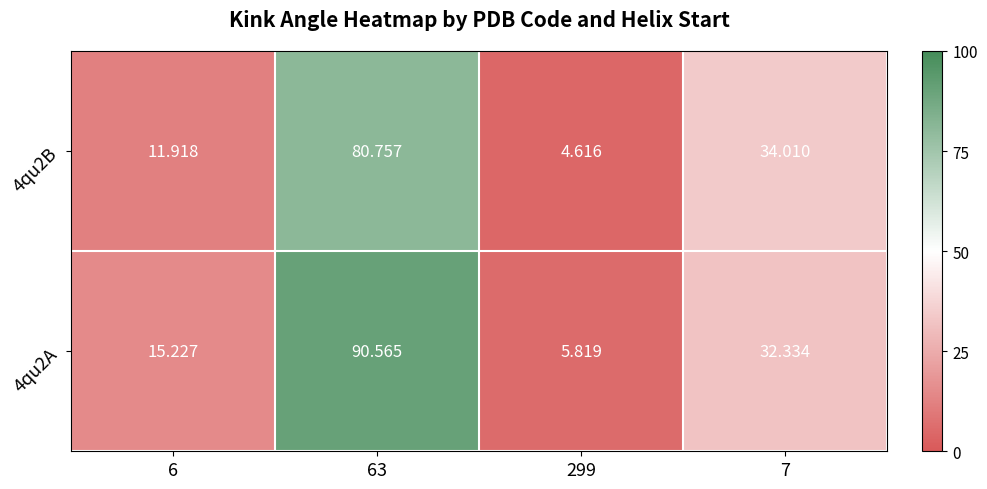

Is the value of 4qu2B at 63 greater than the value of 4qu2A at 7?

Yes